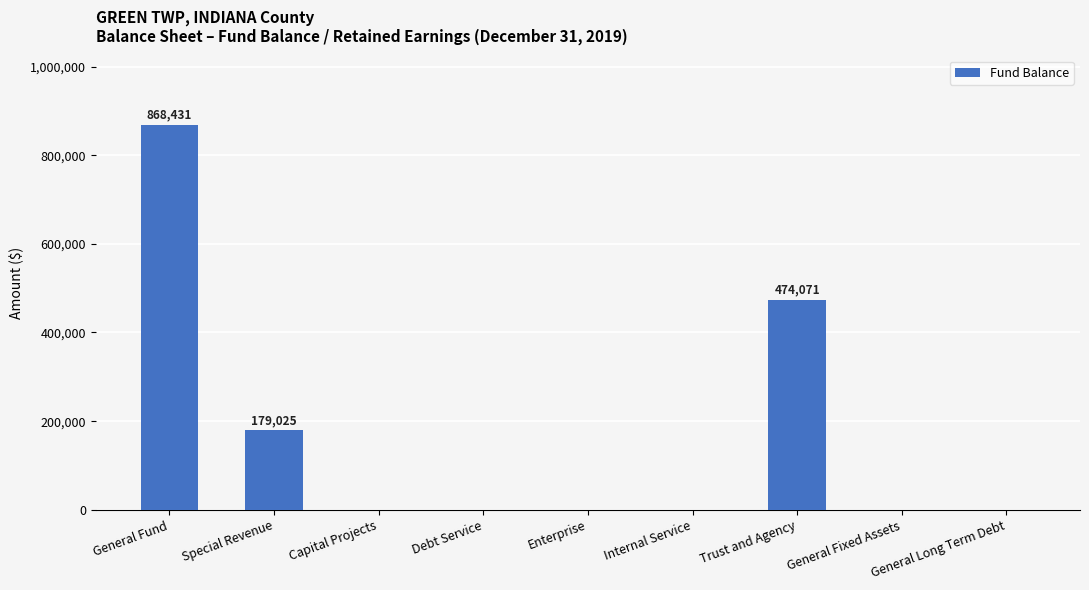

What is the sum of all values?

1521527